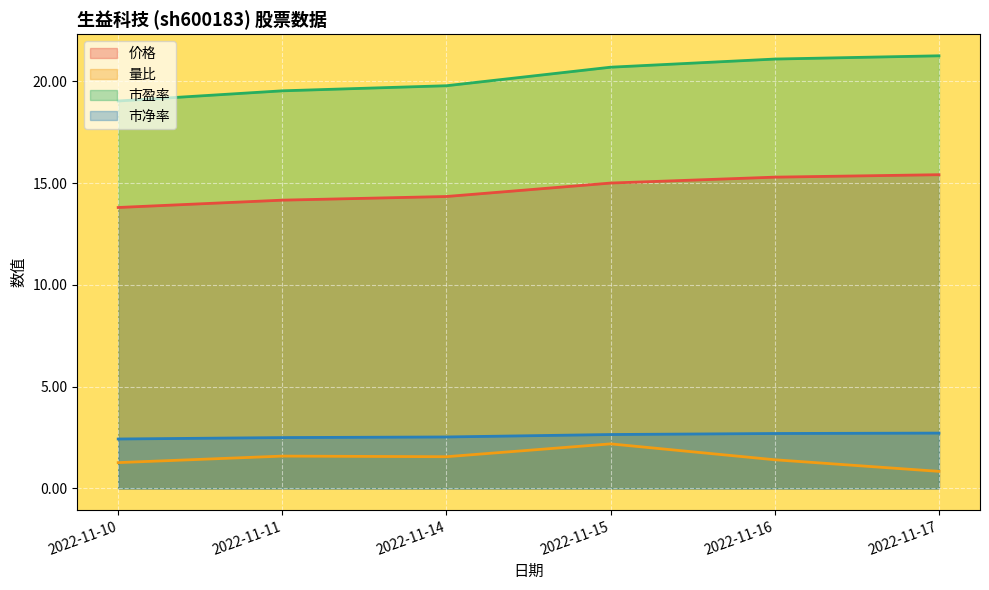

How many lines are shown in the chart?

4